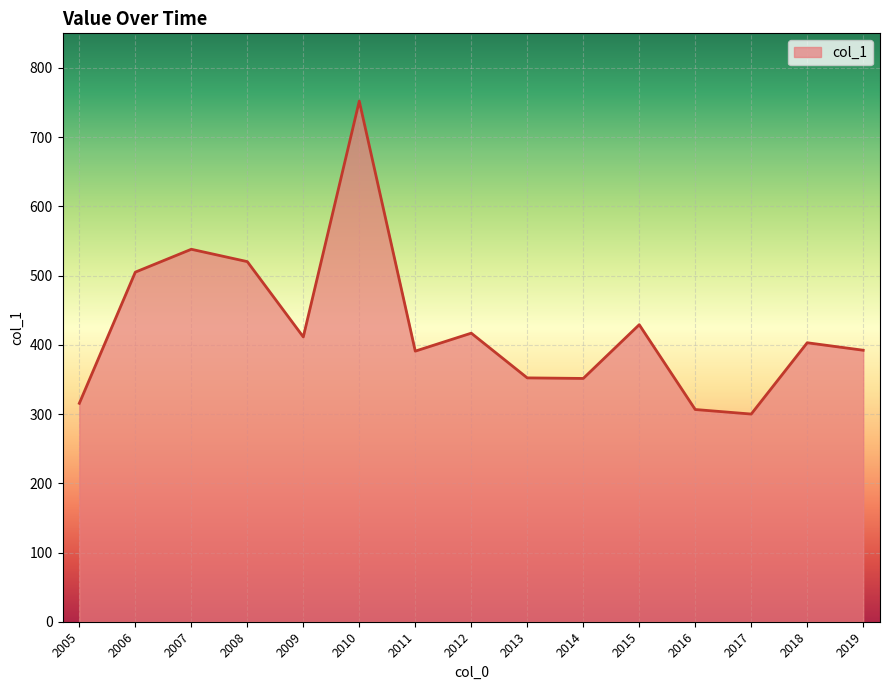

Between 2009 and 2011, which is larger?

2009